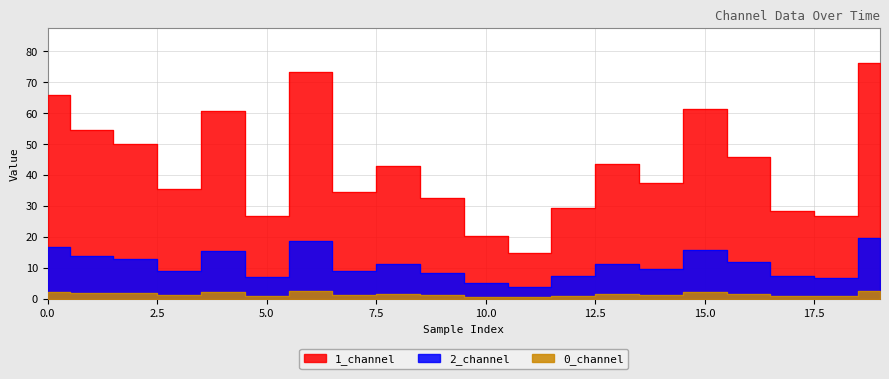

True or false: 1_channel and 0_channel intersect in this chart.

False